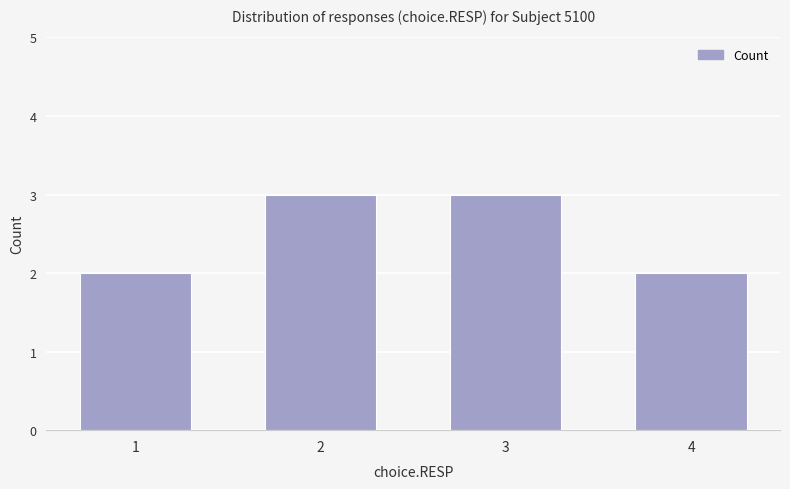

What is the sum of the values at 4 and 3?

5